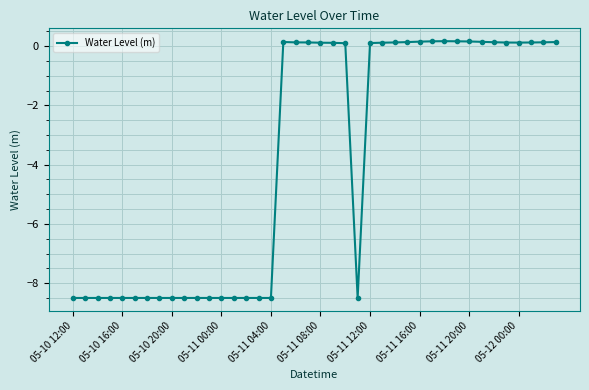

True or false: the data has more than 1 interior local peaks.

True